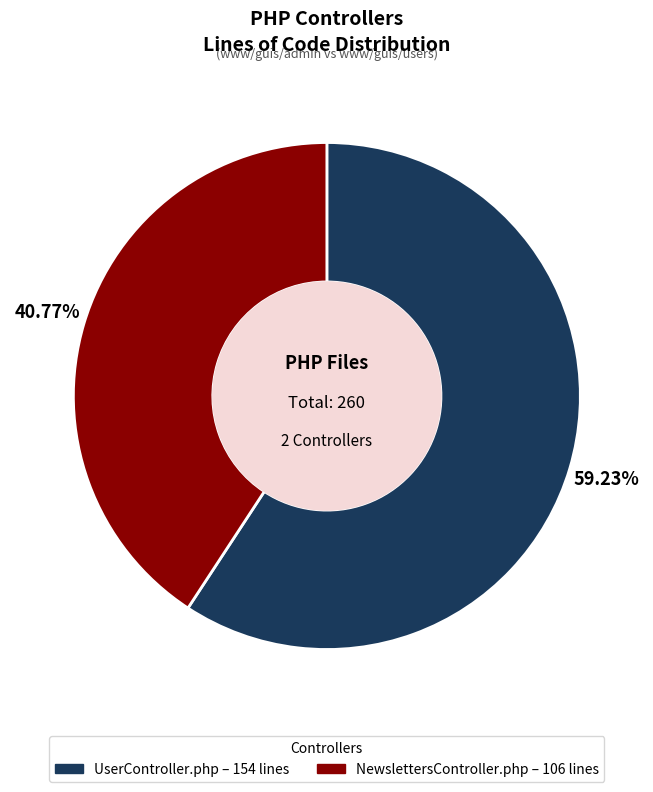

To the nearest percent, what is the difference between the largest and smallest slice percentages?

18%